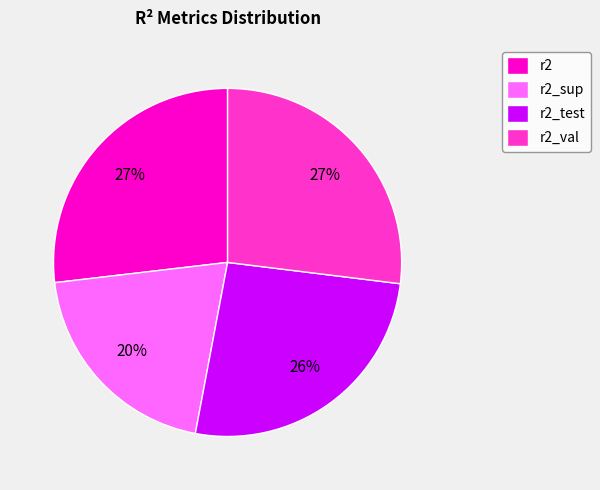

Is there a majority slice in this chart?

No